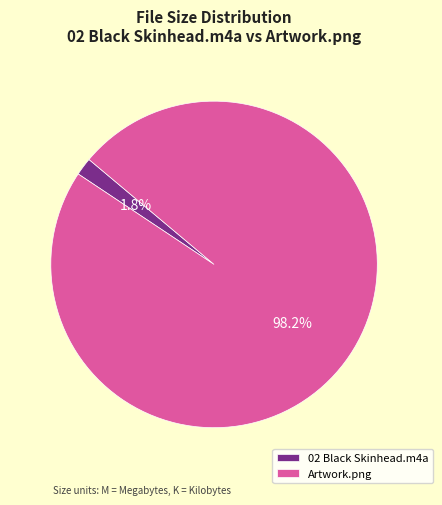

Which slice is the largest?

Artwork.png